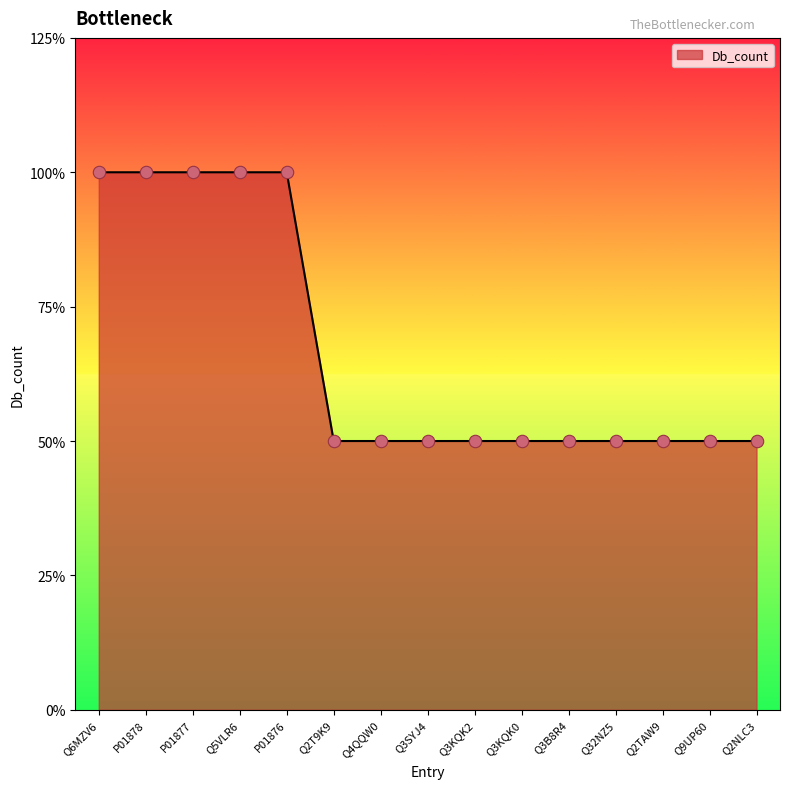

What is the ratio of the value at Q3KQK0 to the value at Q3B8R4?

1.0